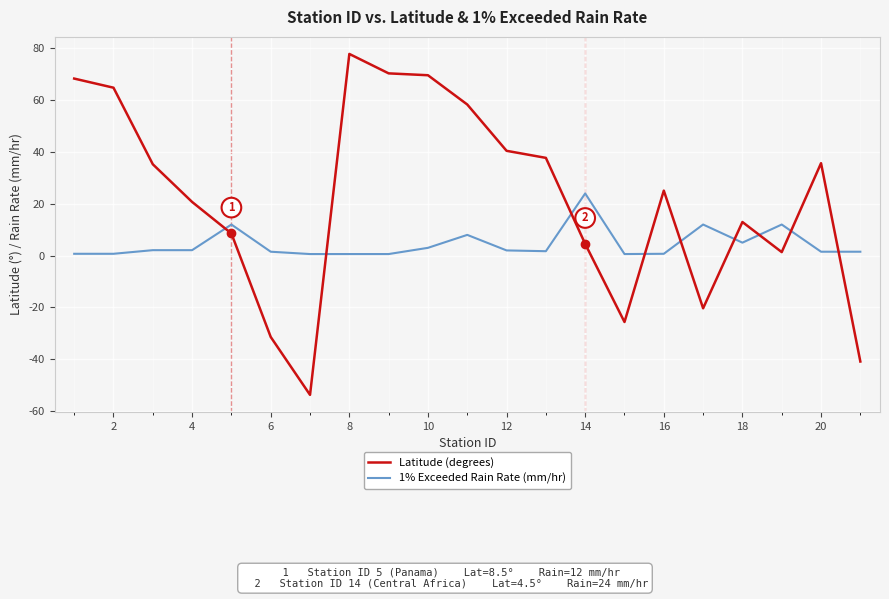

List the series in order of their peak value, lowest first.

1% Exceeded Rain Rate (mm/hr), Latitude (degrees)